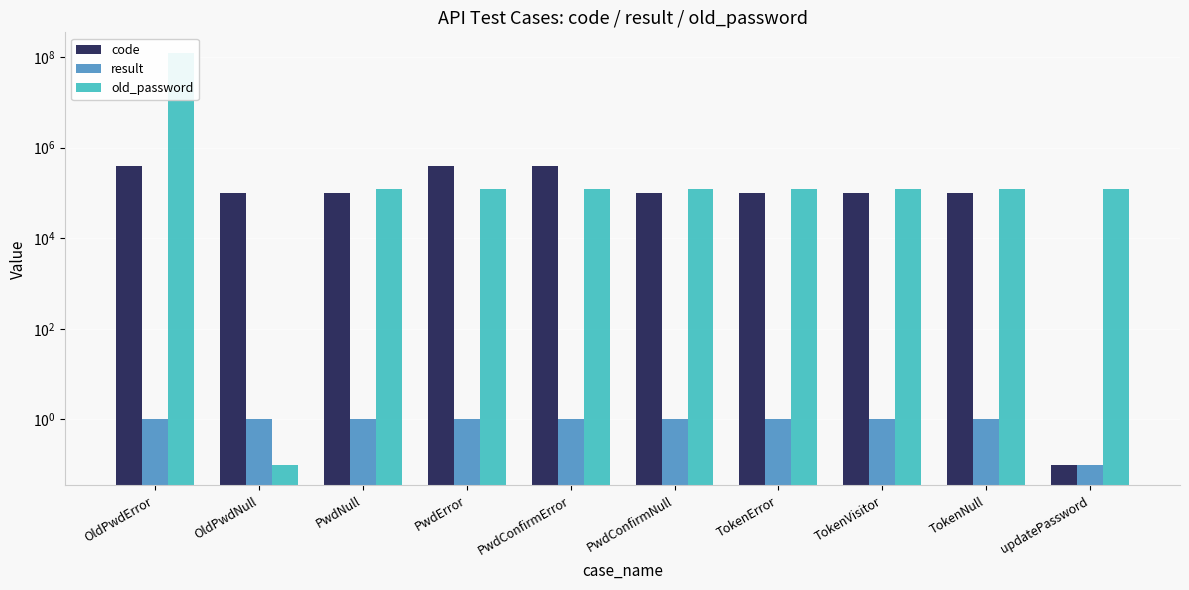

The result series shows 0.1 at updatePassword. True or false?

True